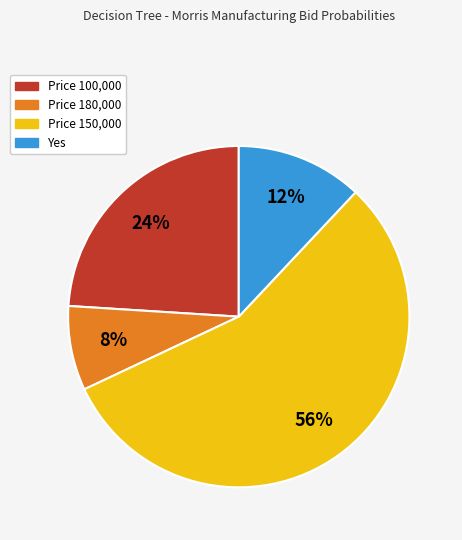

Do Yes and Price 100,000 together represent more than half of the pie?

No